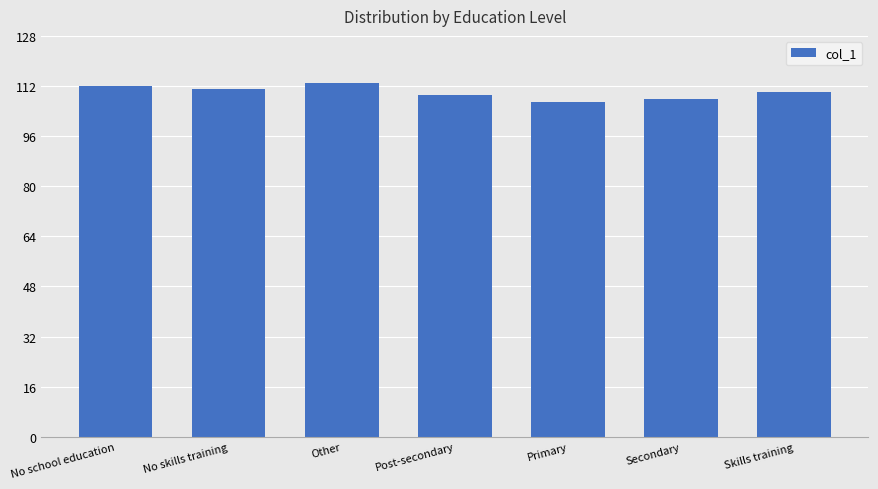

How many bars are there in total?

7